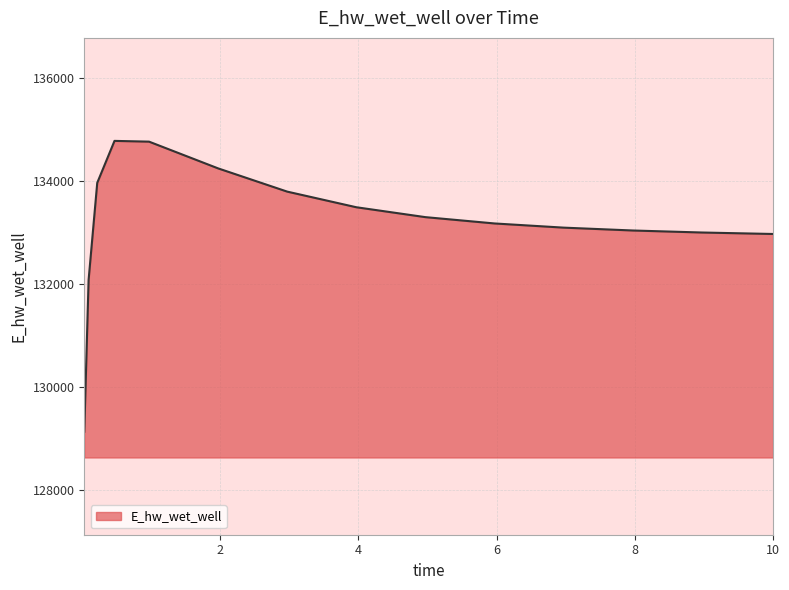

What is the difference between the maximum and minimum values?

5648.0